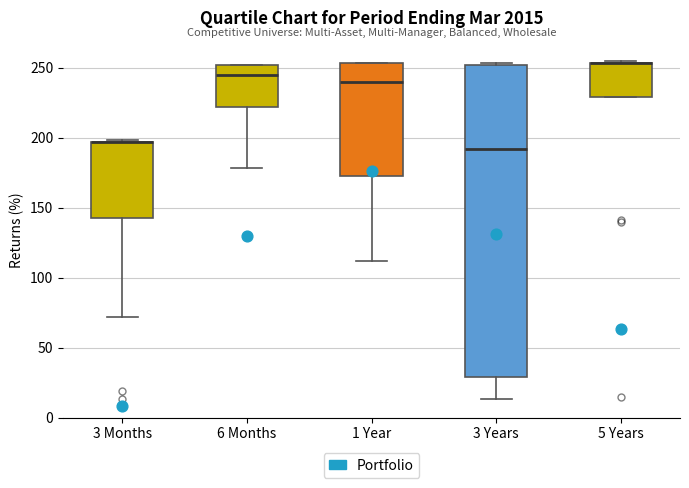

Comparing the boxes themselves (not the whiskers), which one is the tallest?

3 Years